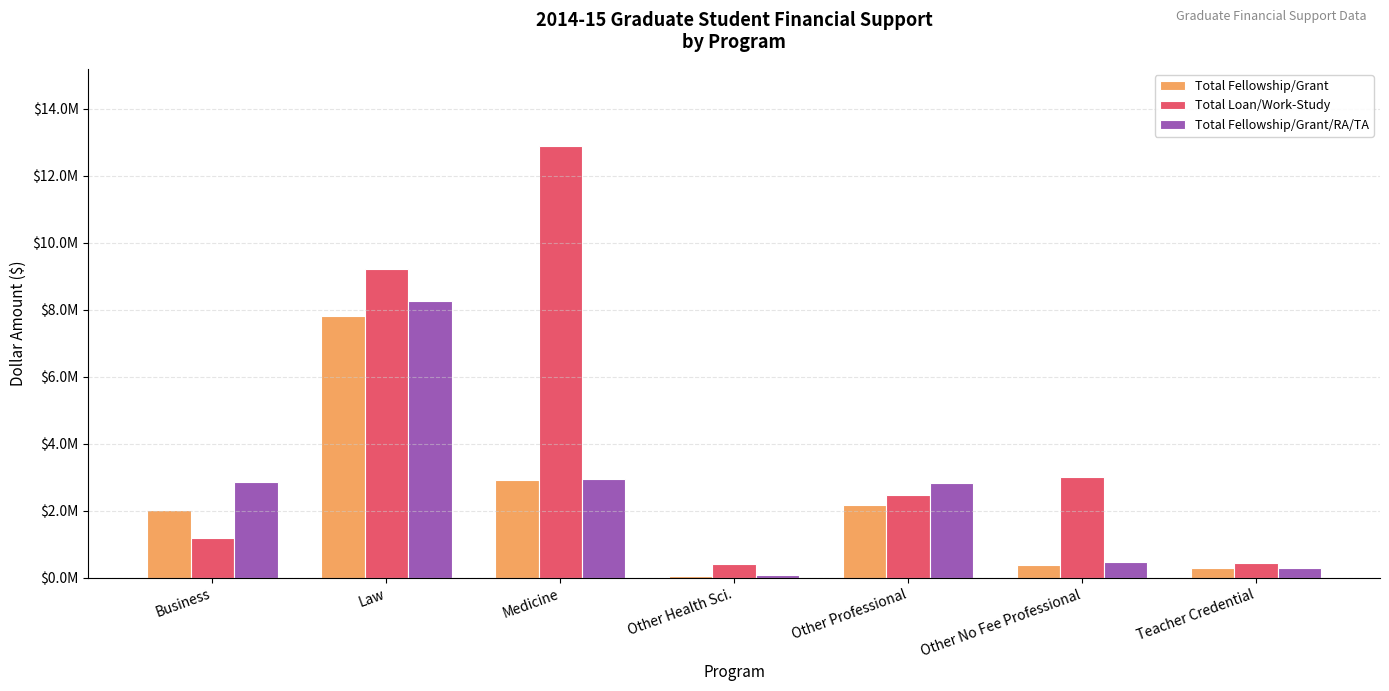

What is the minimum value for Total Fellowship/Grant/RA/TA?

84894